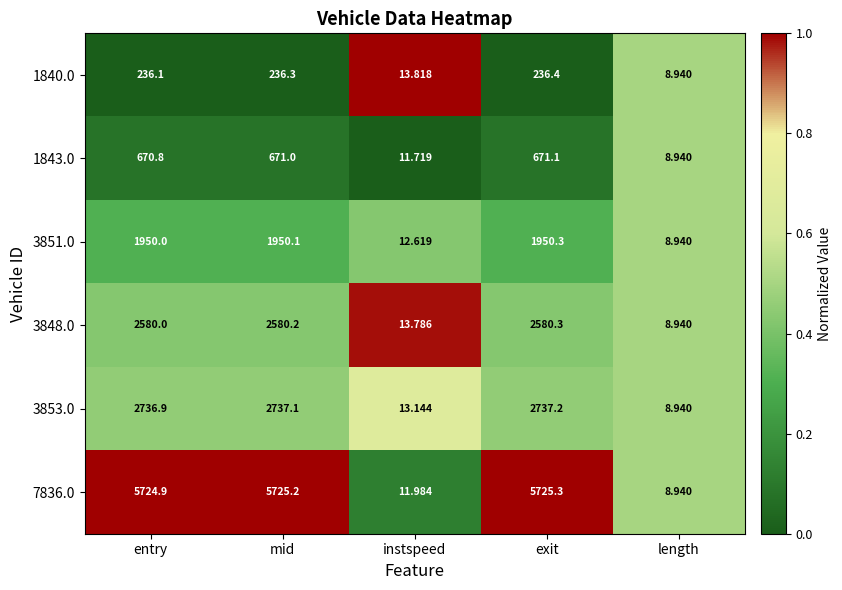

Count the number of data series in this chart.

6